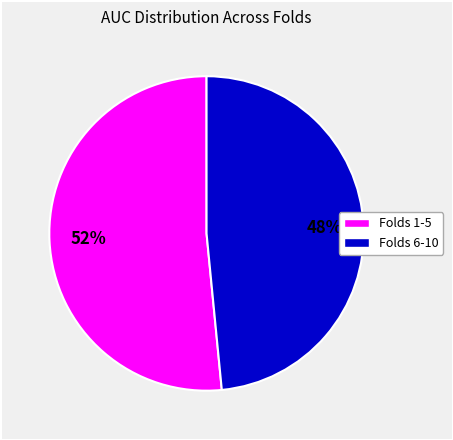

To the nearest percent, what is the average slice percentage?

50%